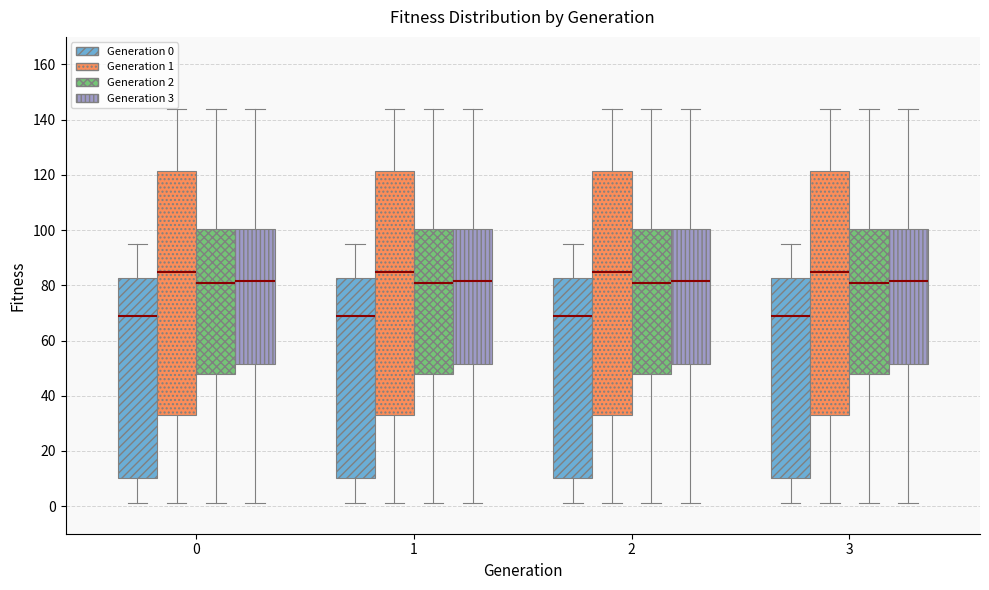

Where is the upper edge of the box for 1 (Generation 3) on the y-axis? The values are not printed on the chart, so give them approximately, as read against the axis.

100